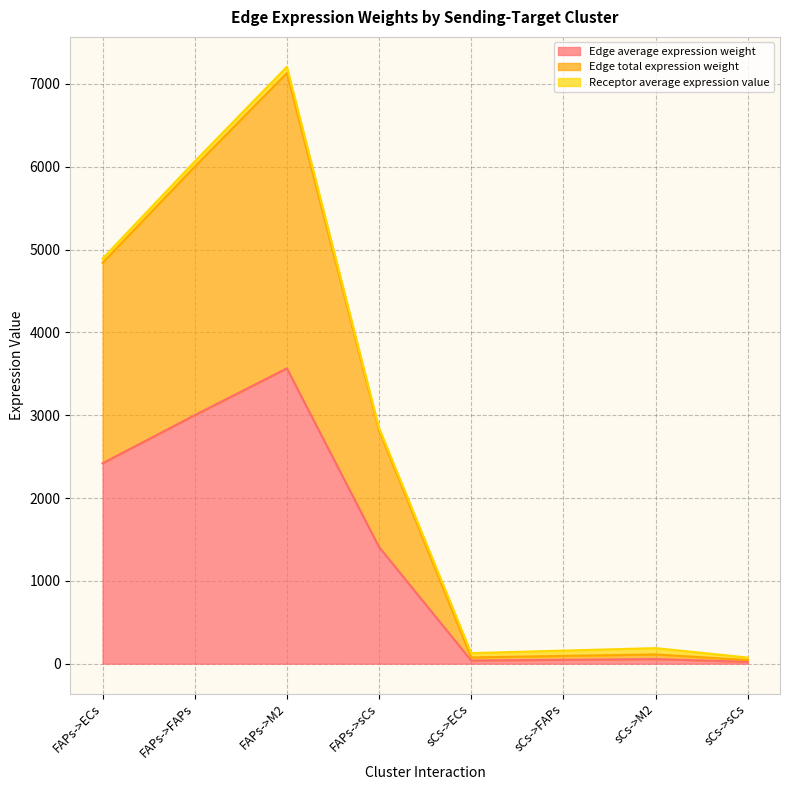

Is the value of Edge average expression weight at FAPs->sCs greater than the value of Edge total expression weight at FAPs->ECs?

No